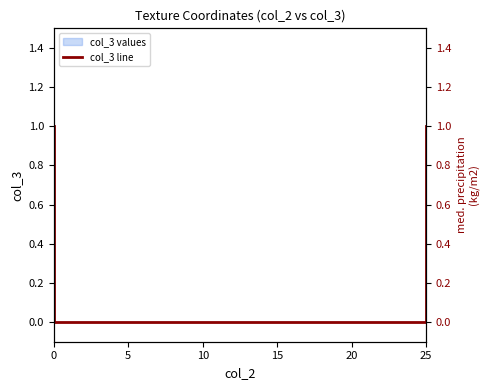

True or false: the data has more than 0 interior local peaks.

False